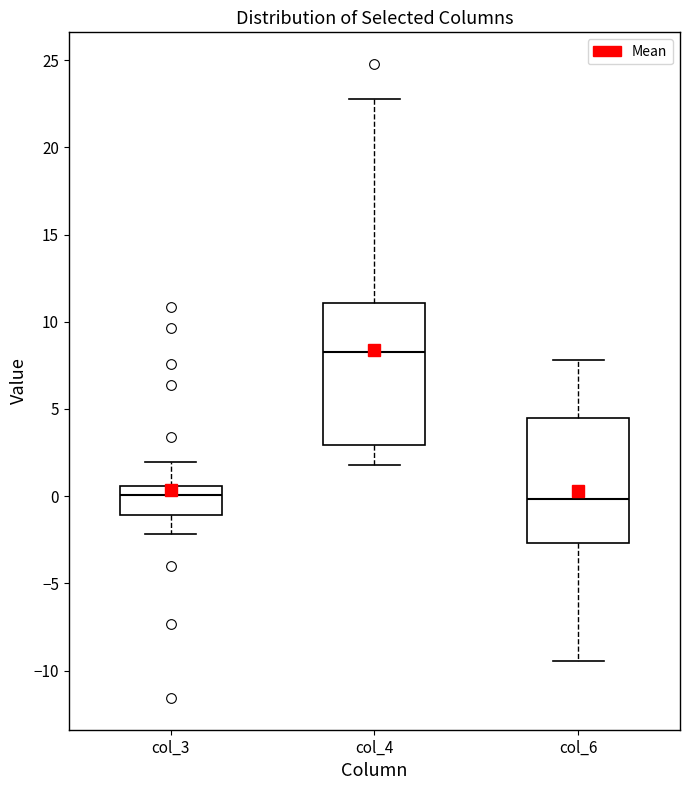

Comparing the boxes themselves (not the whiskers), which one is the tallest?

col_4